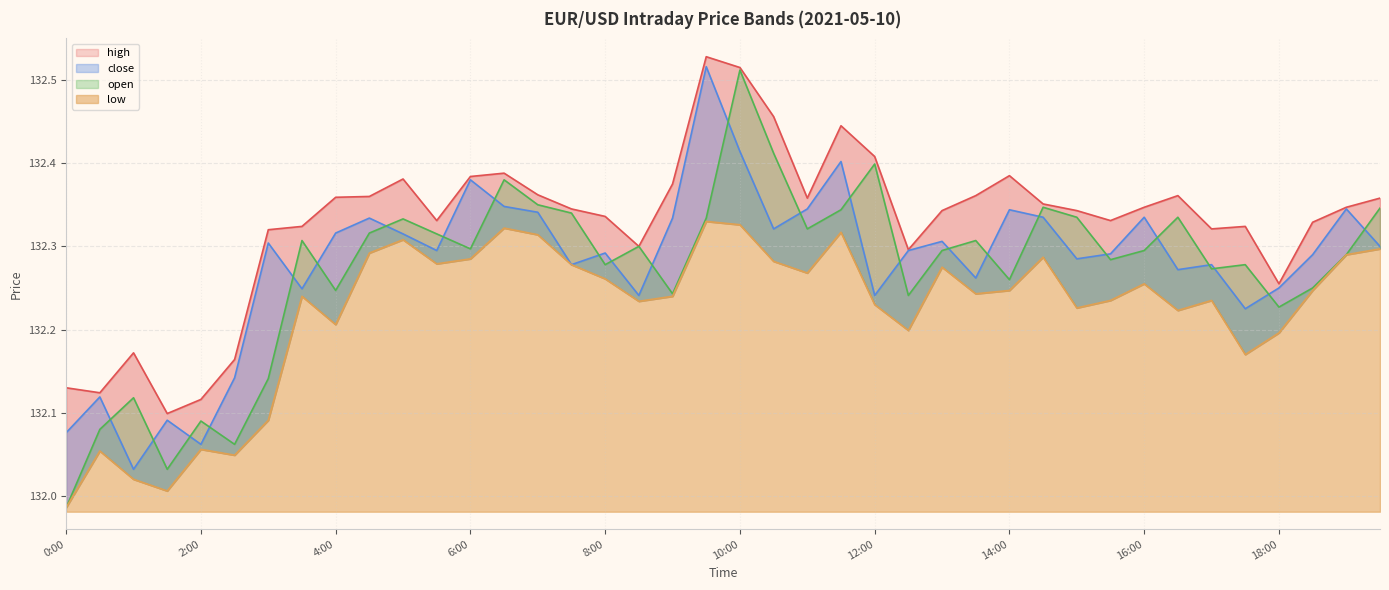

What is the difference between the second highest and minimum values in the high series?

0.4